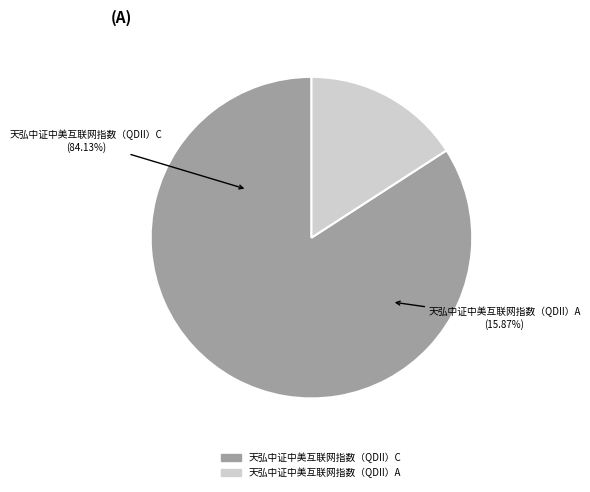

Count the number of slices in the pie.

2